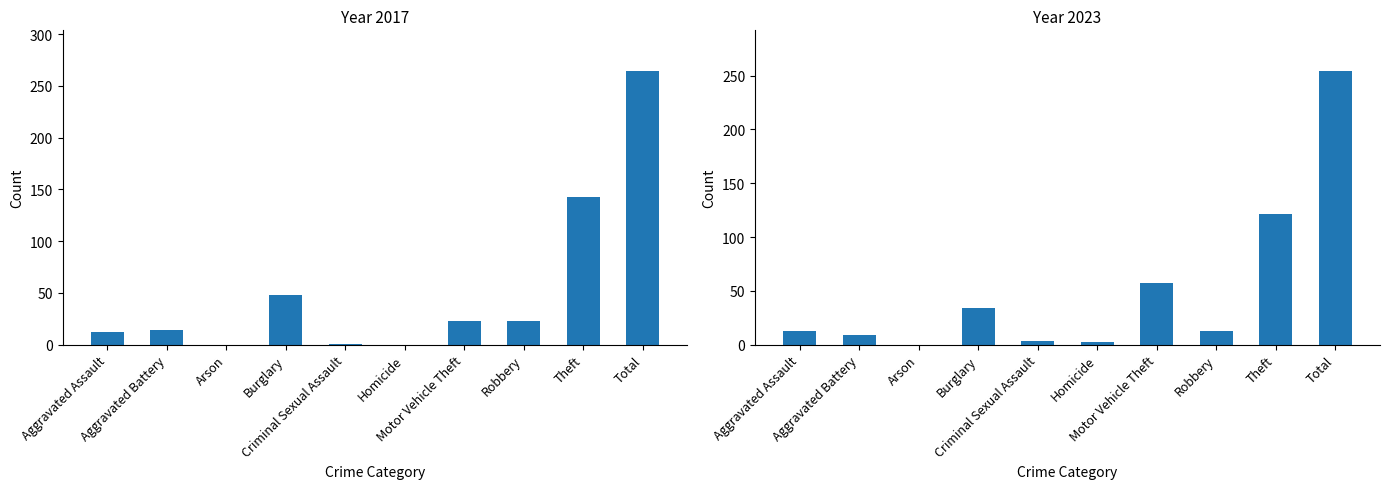

At how many categories does at least one series exceed 239?

1